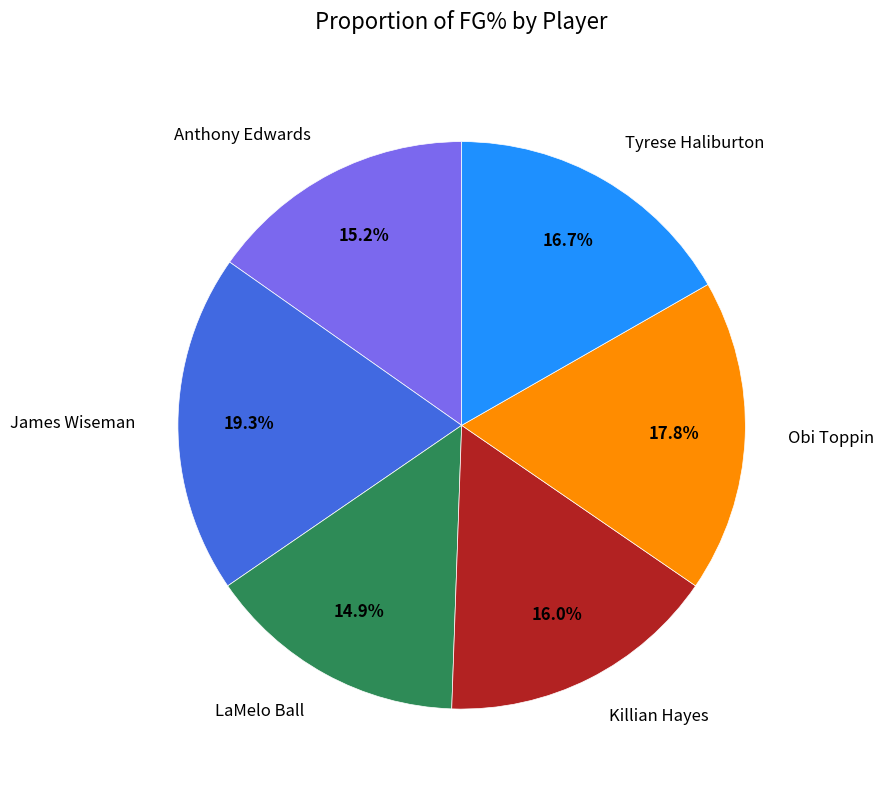

To the nearest percent, what percentage of the pie is Killian Hayes?

16%